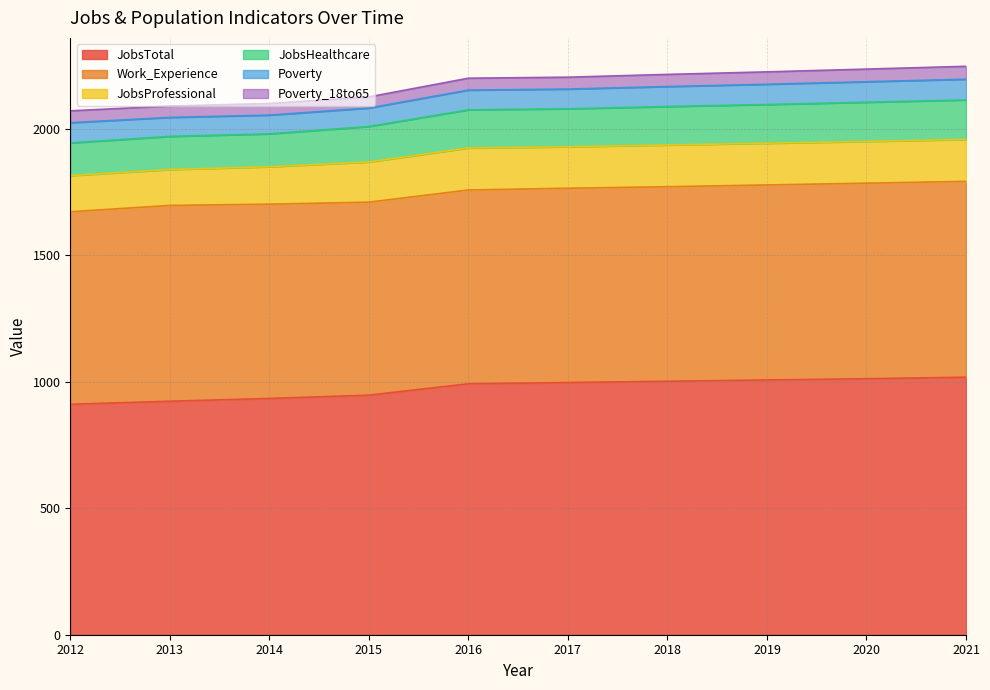

What is the minimum value for JobsProfessional?

142